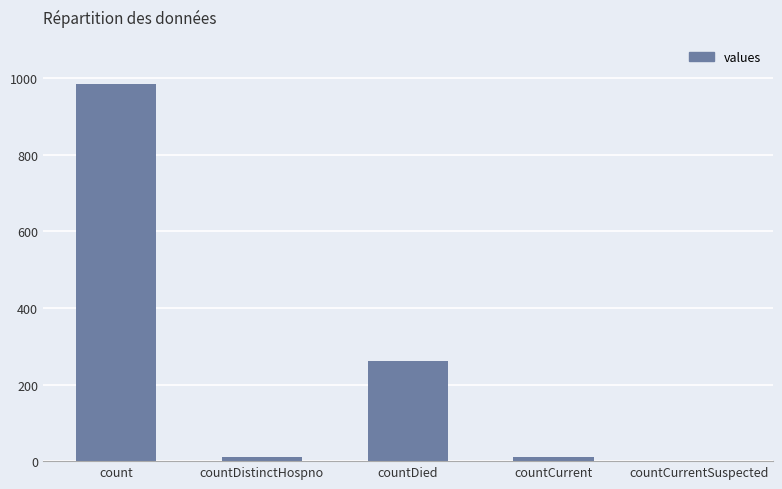

Between countDistinctHospno and count, which is larger?

count